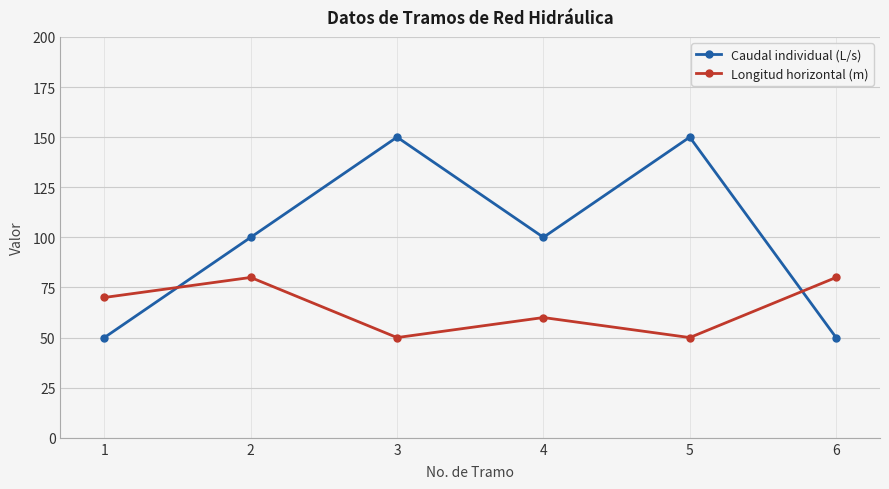

How many values in the Longitud horizontal (m) series are below 70?

3